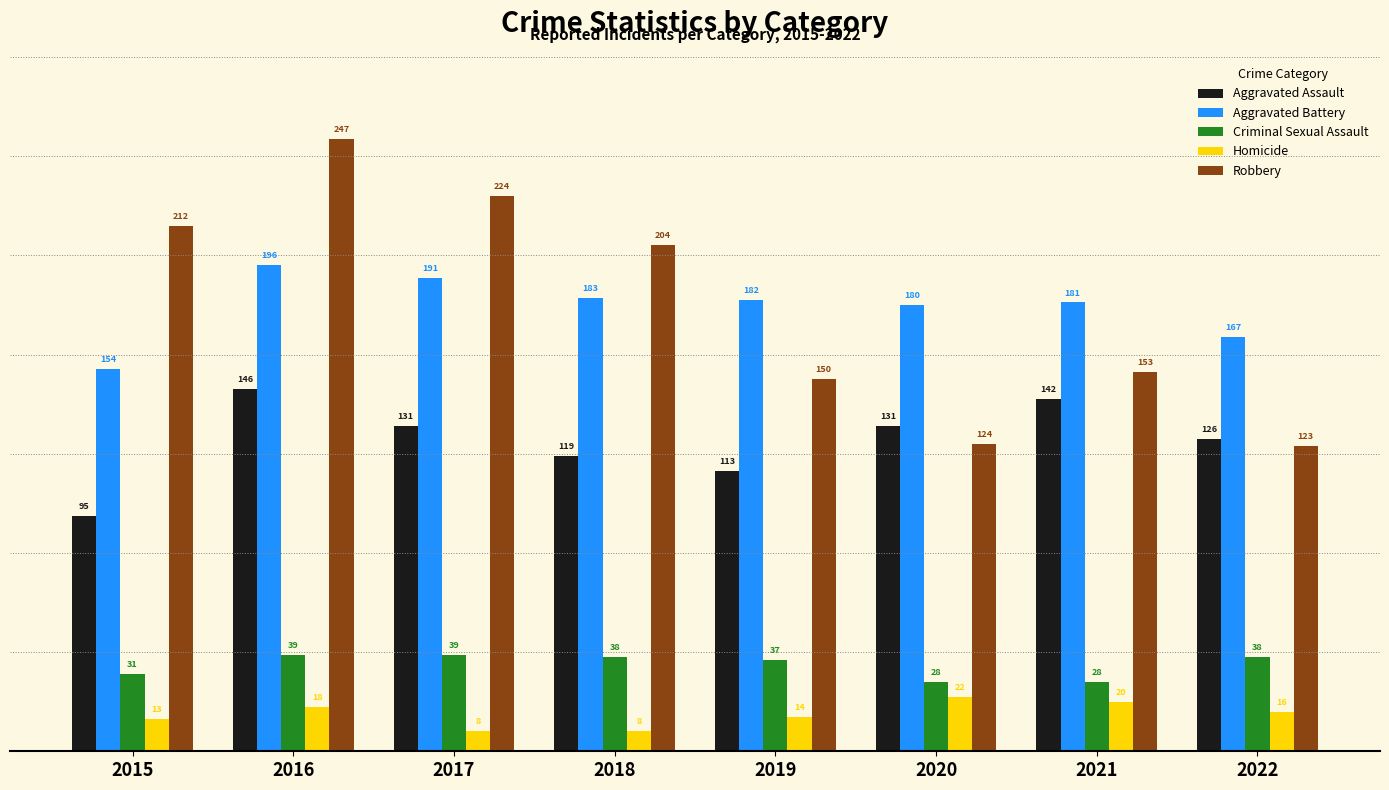

What is the value of the Aggravated Battery bar at the 2nd from the left?

196